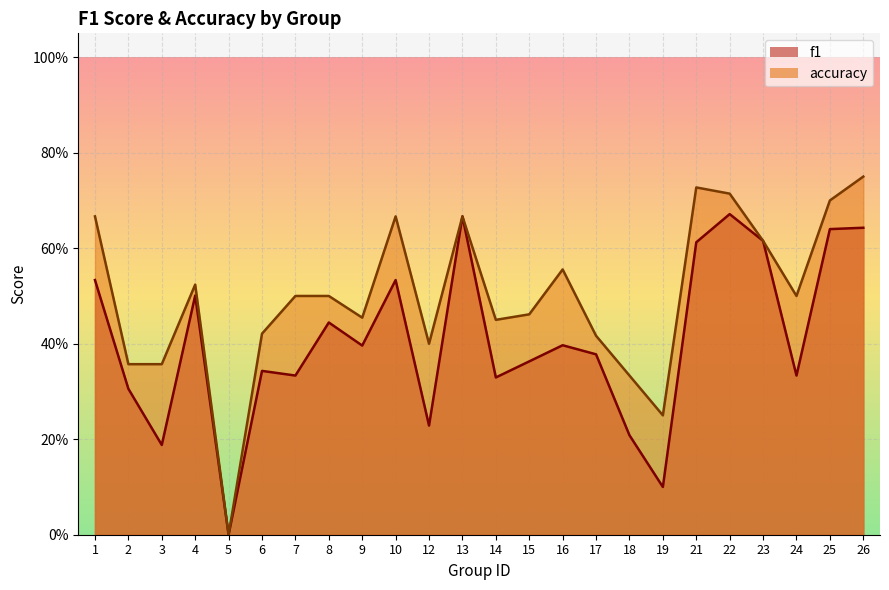

Where is f1 nearest to the value 0?

5